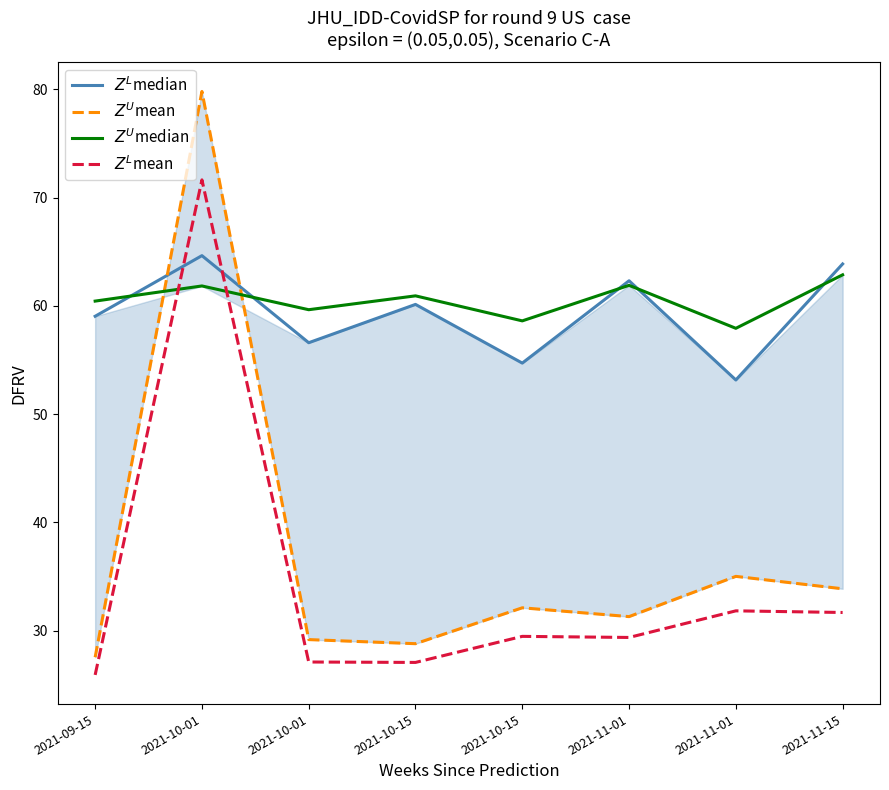

Where is the first local minimum for $Z^L$mean?

2021-10-15